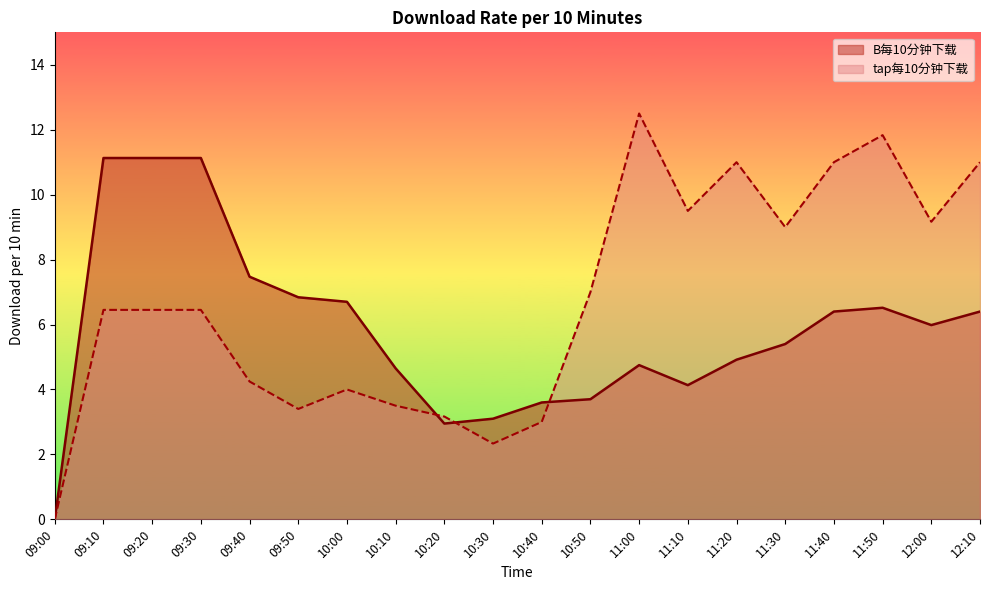

Where do tap每10分钟下载 and B每10分钟下载 first cross each other?

10:10 and 10:20